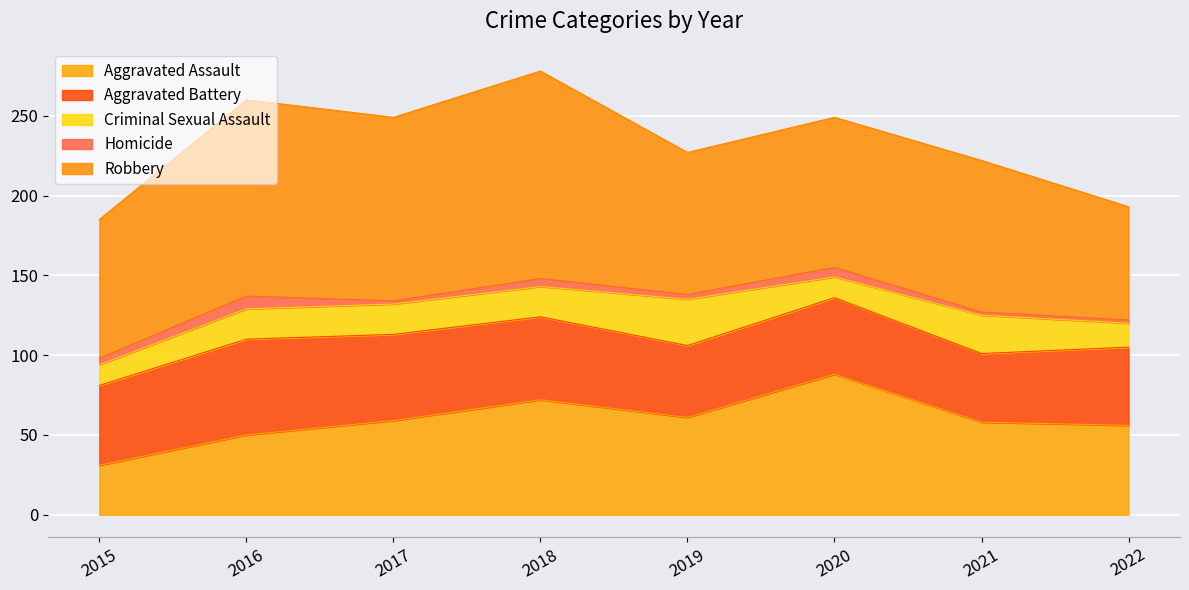

How many categories are shown in the chart?

8